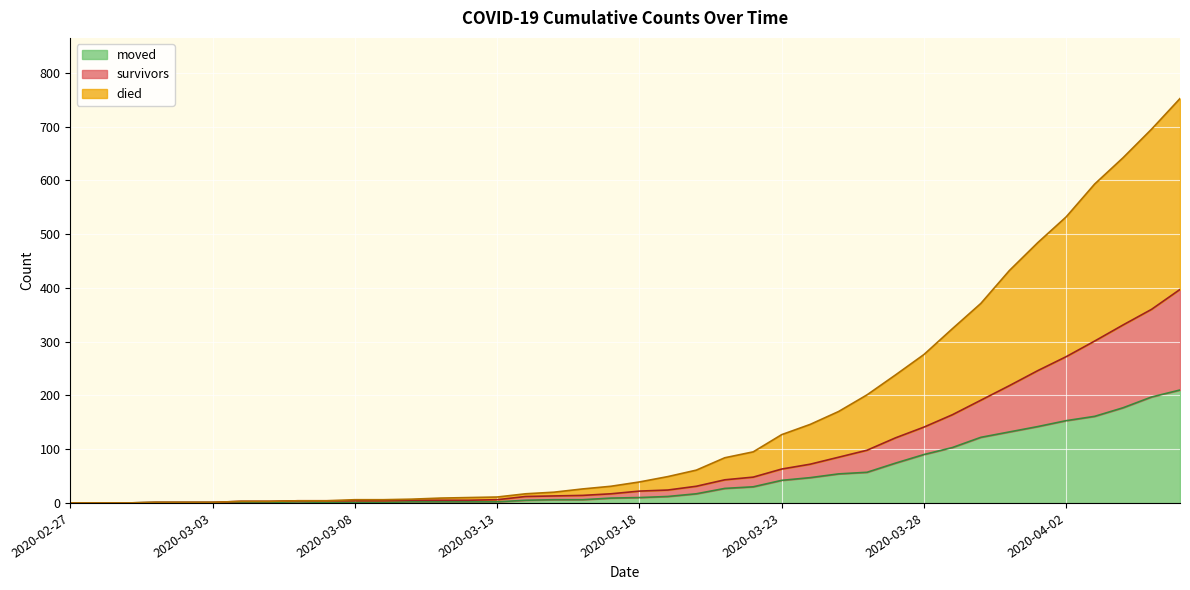

How many values in the moved series exceed 10?

19